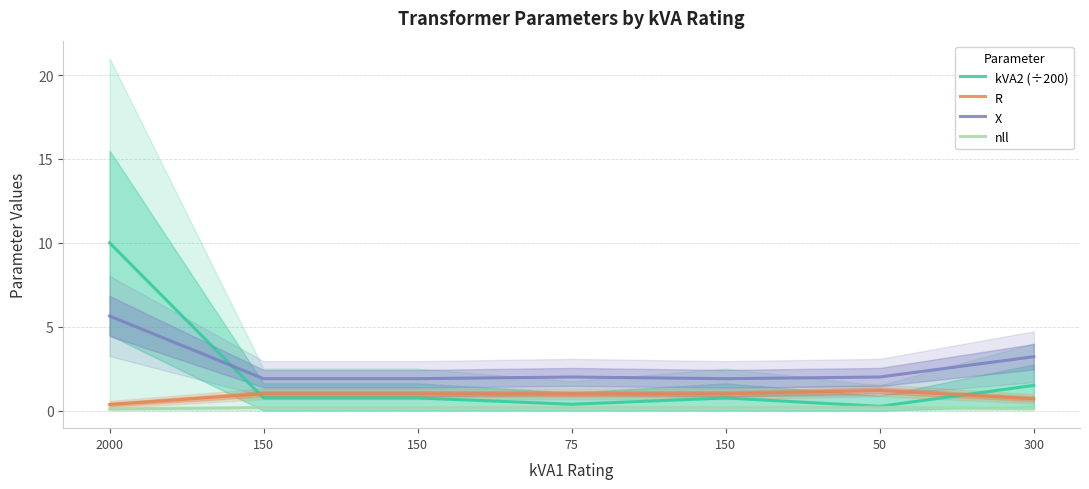

What are all the series names shown in the legend?

kVA2 (÷200), R, X, nll